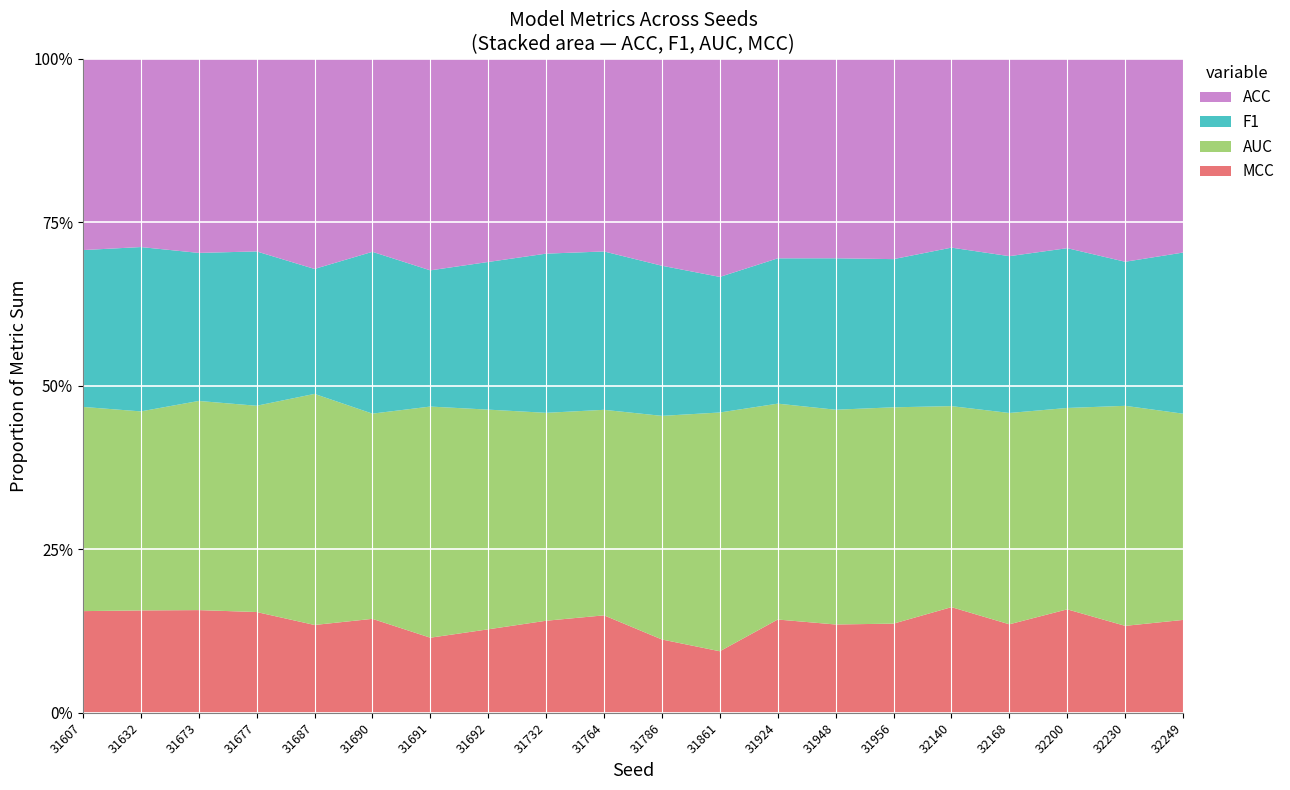

Reading left to right, what are all the values shown in this chart?

ACC: 0.6	0.6	0.6	0.6	0.5	0.6	0.5	0.5	0.6	0.6	0.5	0.5	0.6	0.6	0.6	0.6	0.6	0.6	0.5	0.6
F1: 0.5	0.5	0.4	0.5	0.3	0.5	0.3	0.4	0.5	0.5	0.4	0.3	0.4	0.4	0.4	0.5	0.4	0.5	0.4	0.5
AUC: 0.6	0.6	0.6	0.6	0.6	0.6	0.6	0.6	0.6	0.6	0.6	0.6	0.6	0.6	0.6	0.6	0.6	0.6	0.6	0.6
MCC: 0.3	0.3	0.3	0.3	0.2	0.3	0.2	0.2	0.3	0.3	0.2	0.1	0.3	0.2	0.2	0.3	0.3	0.3	0.2	0.3